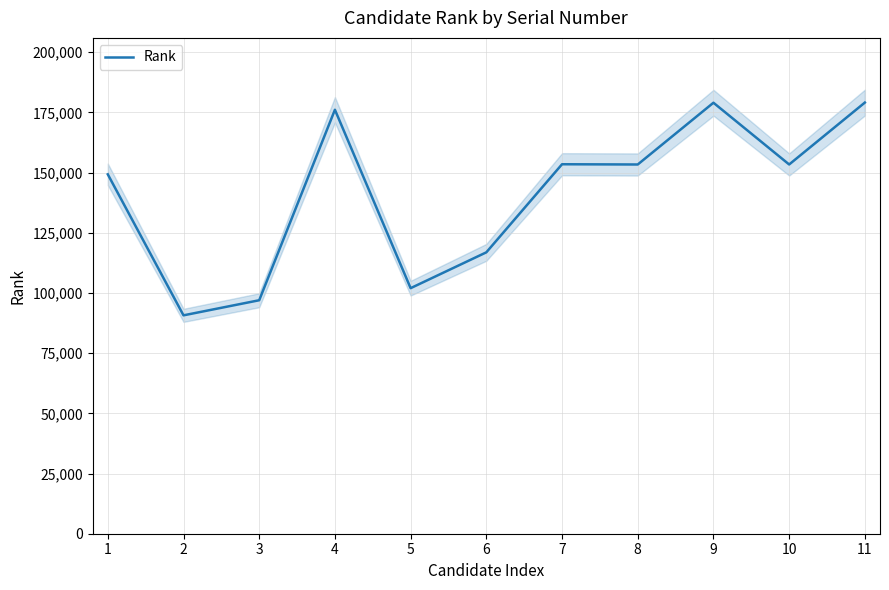

What is the minimum value for Rank?

90711